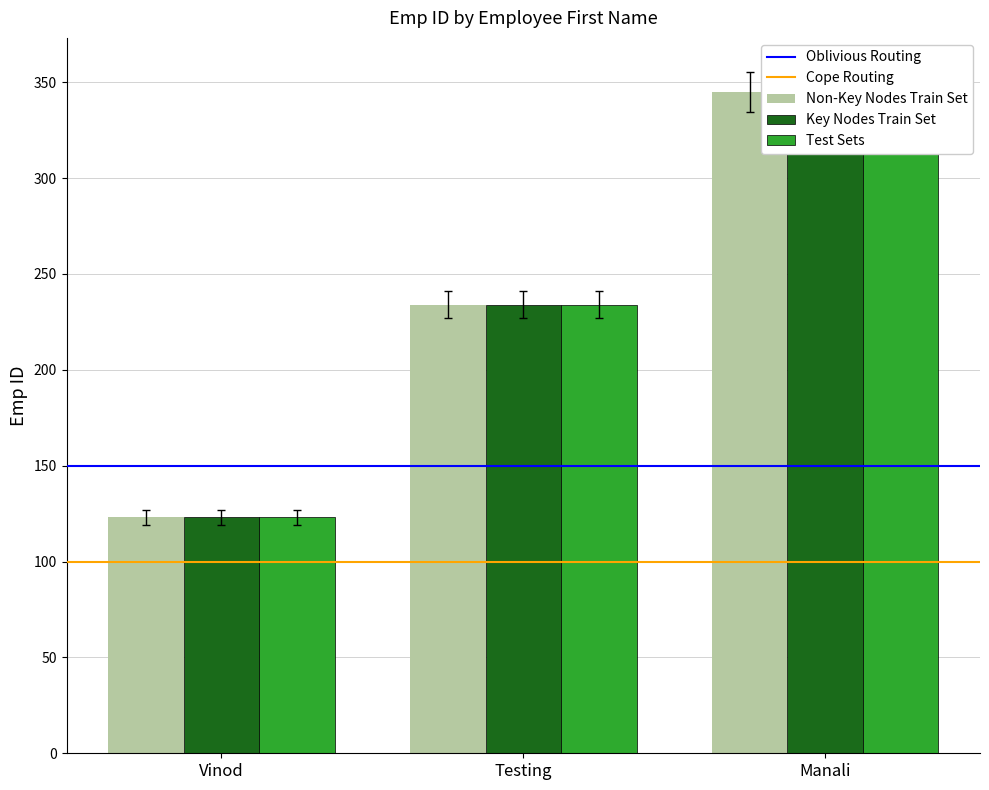

Where is Non-Key Nodes Train Set nearest to the value 226?

Testing